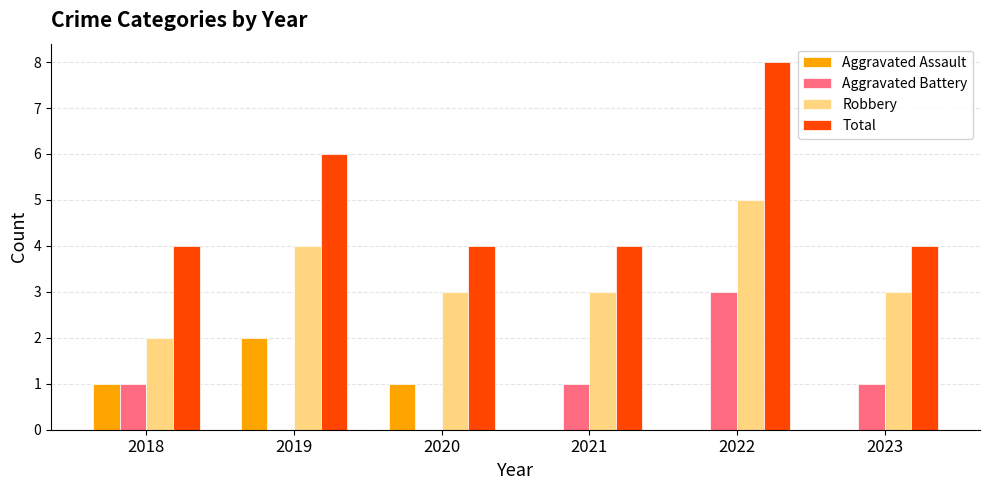

How many categories are shown in the chart?

6